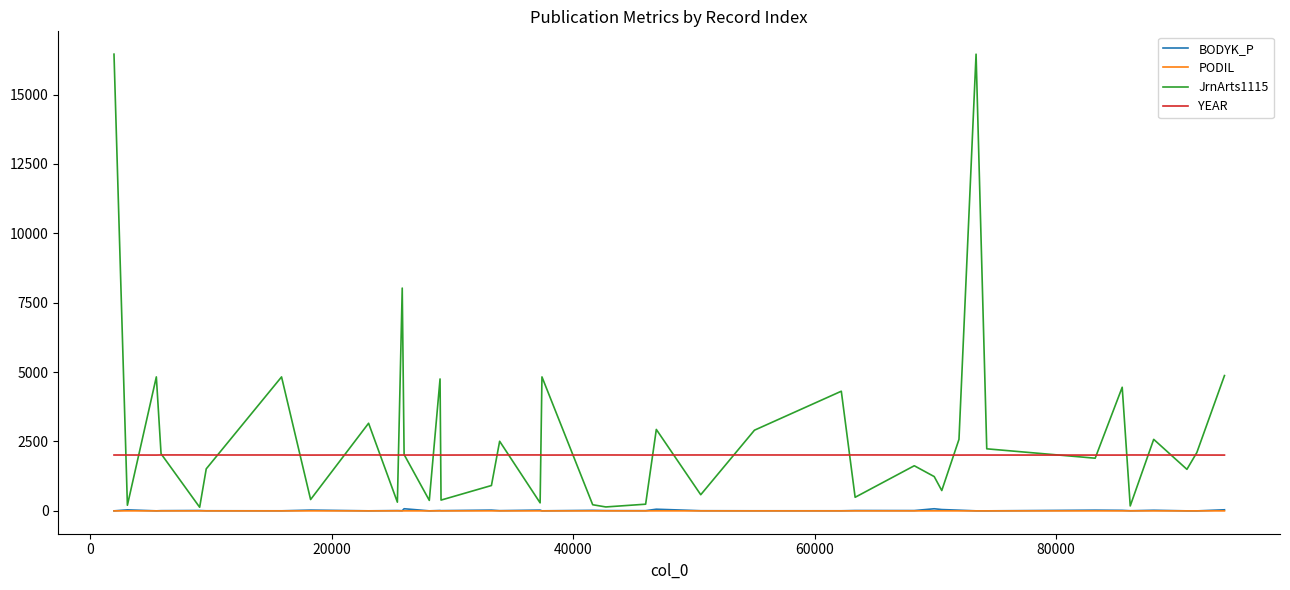

True or false: YEAR and PODIL intersect in this chart.

False